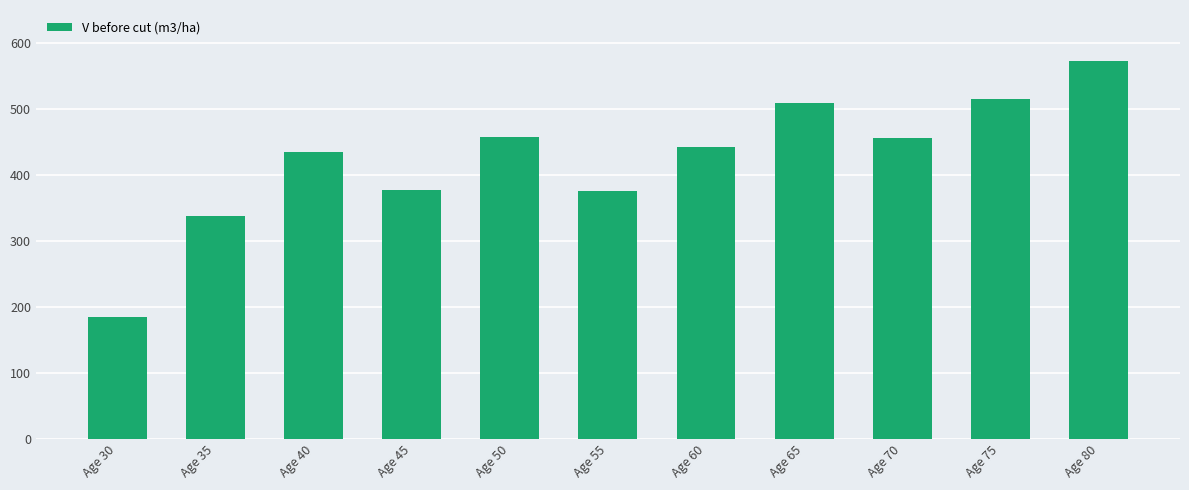

The chart shows a value of 50.9 at Age 30. True or false?

False